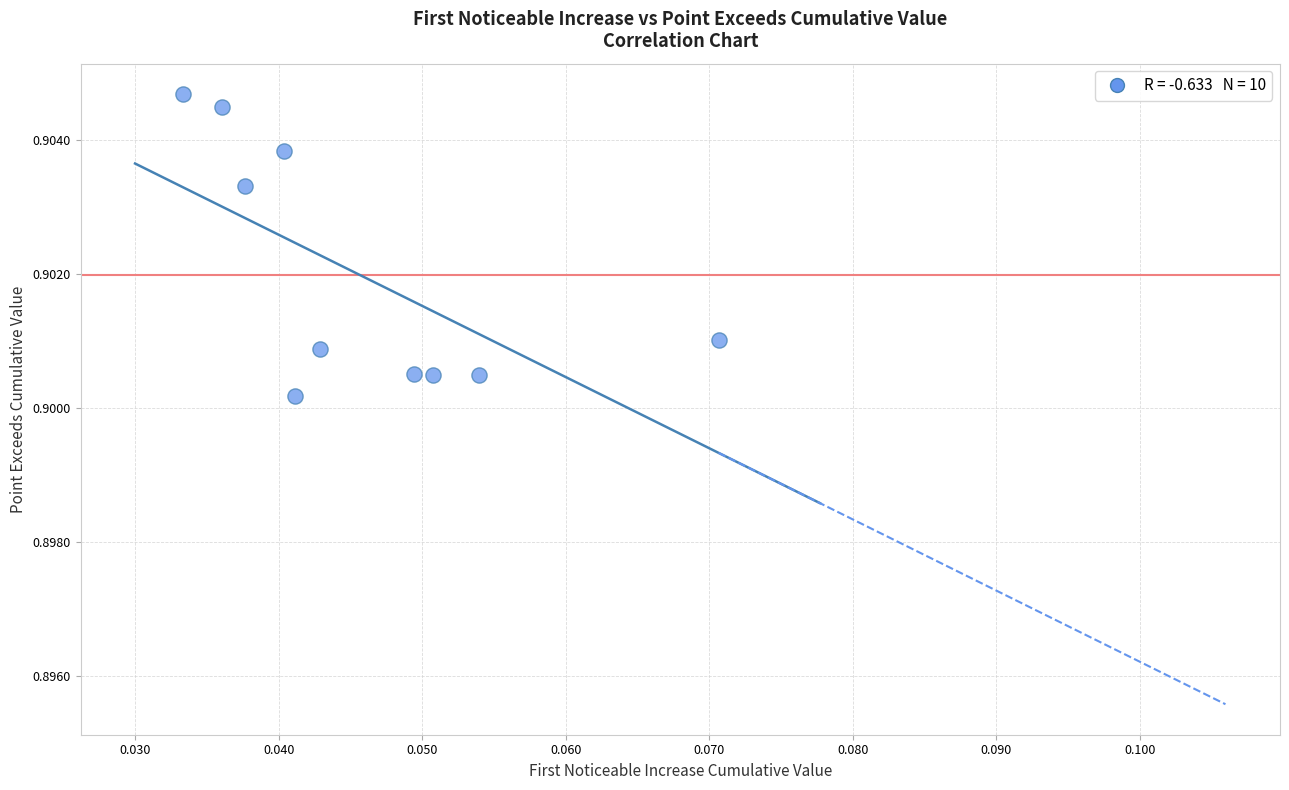

How many points are shown in the scatter plot?

10